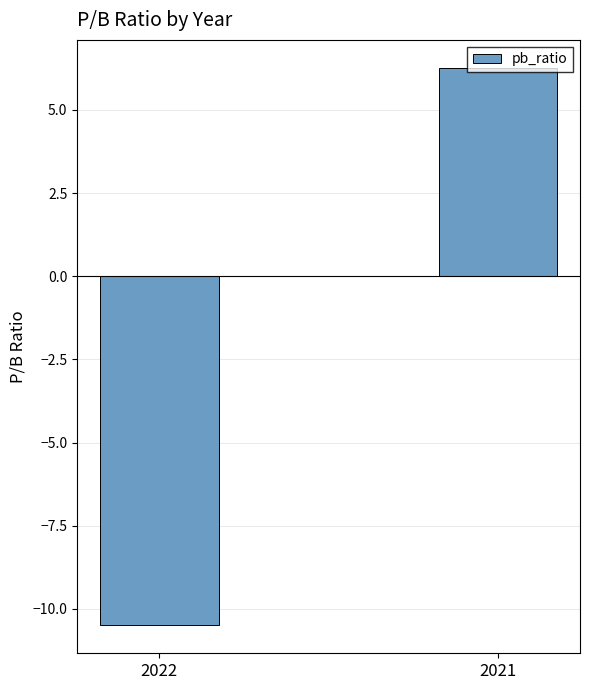

The chart shows a value of -14.8 at 2022. True or false?

False